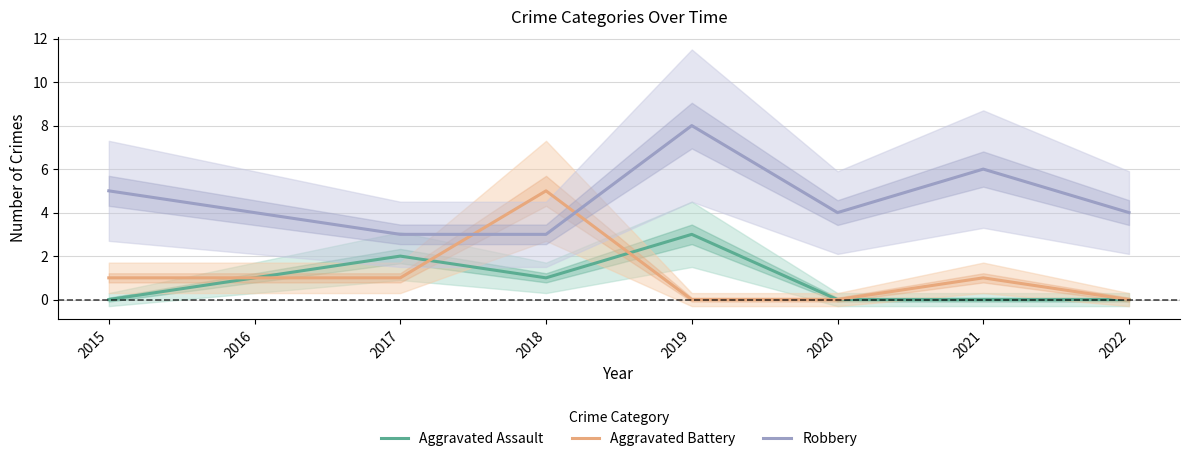

How many values in the Robbery series are below 4?

2